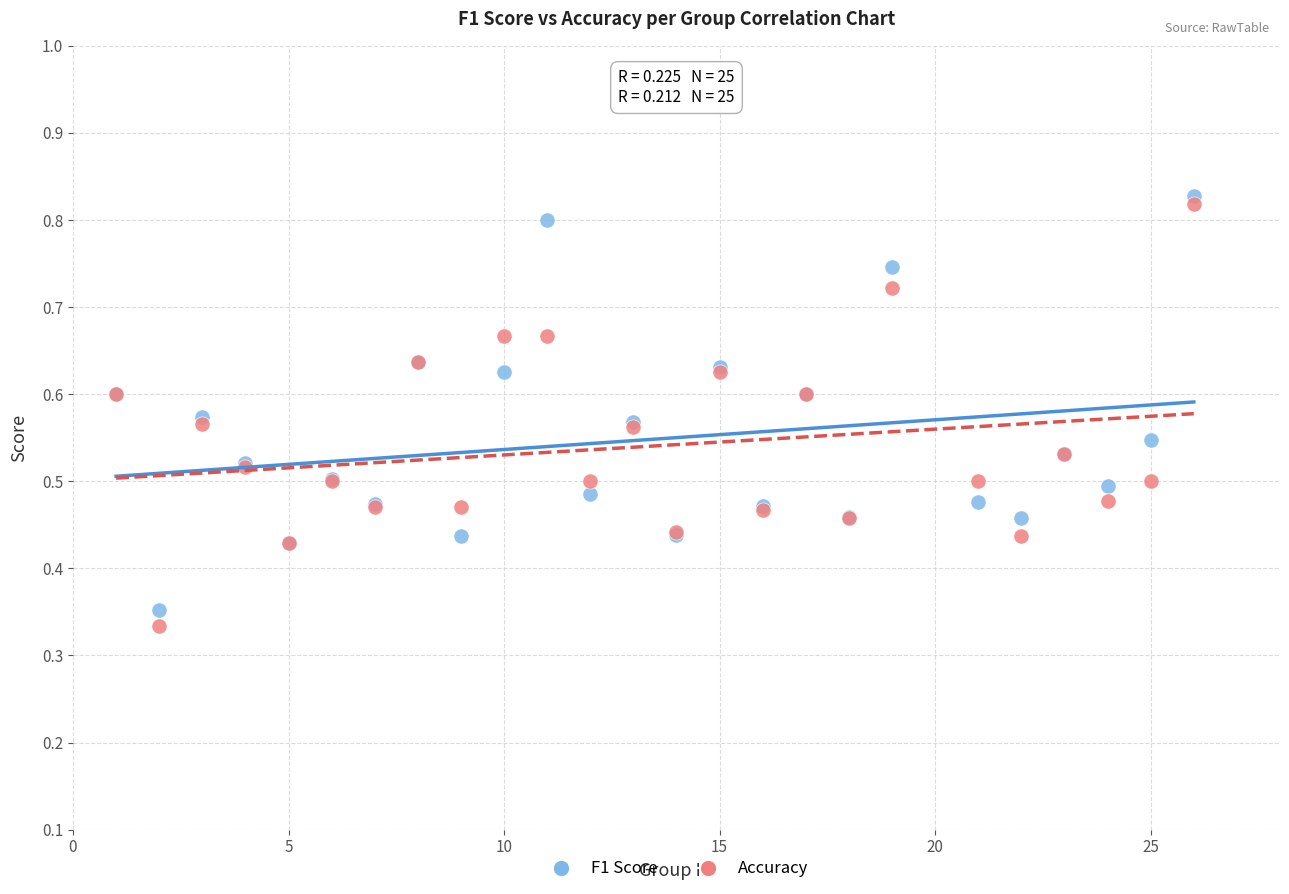

Which series contains the lowest Y value?

Accuracy